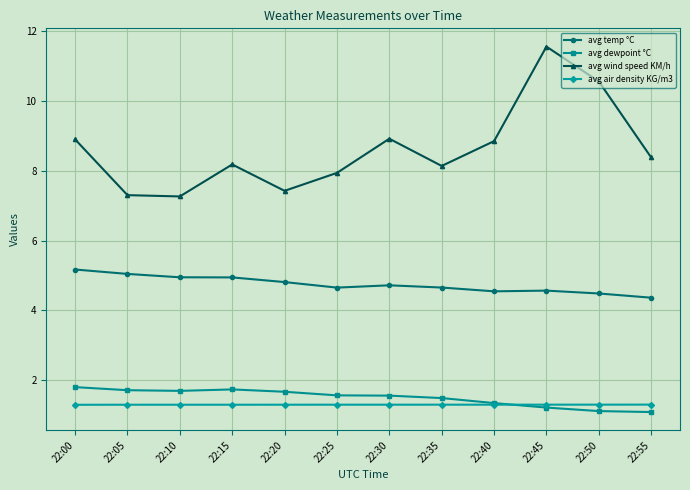

At which category does avg wind speed KM/h reach its first local peak?

22:15